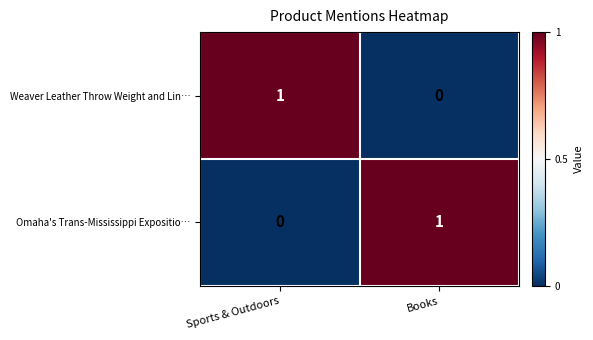

Is it true that Omaha's Trans-Mississippi Expositio… equals 0 at Sports & Outdoors?

True